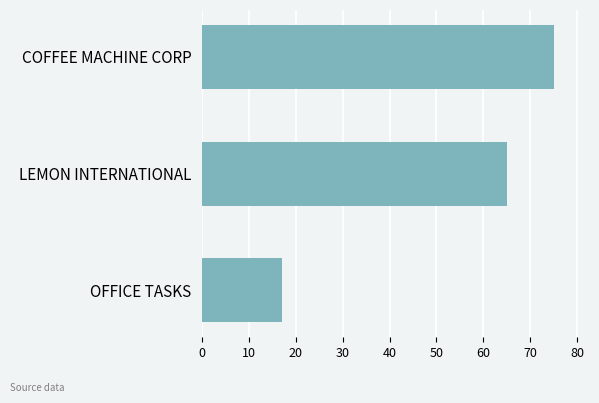

How many bars are there in total?

3